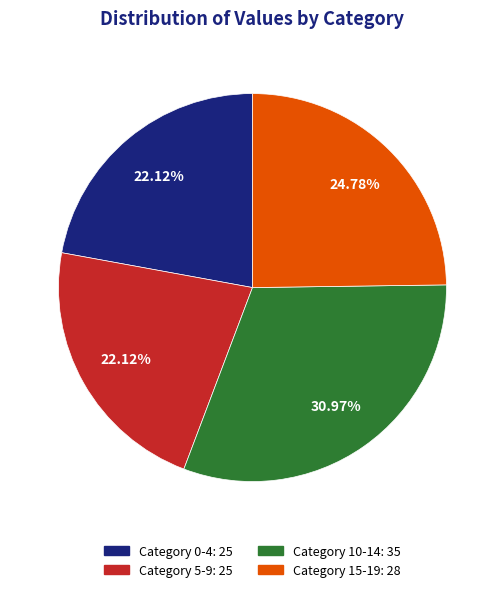

Does any single category account for the majority?

No